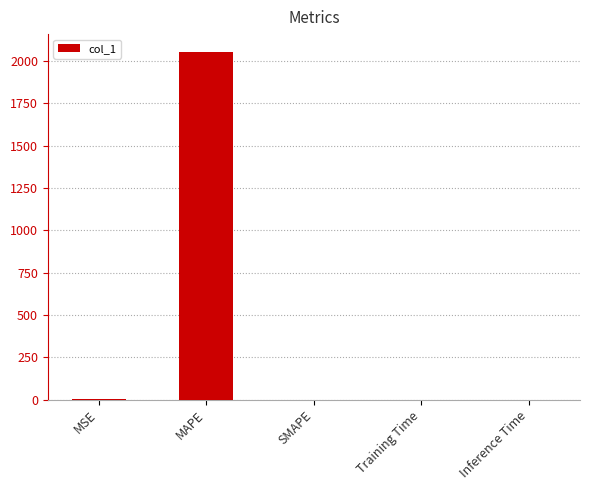

What is the sum of all values?

2055.5